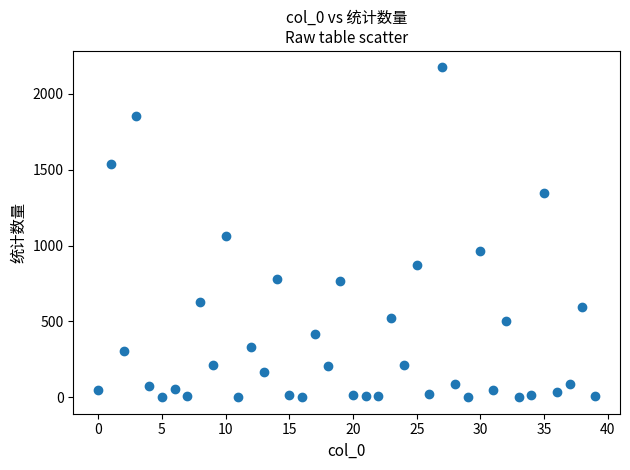

What is the range of Y values (max minus min)?

2173